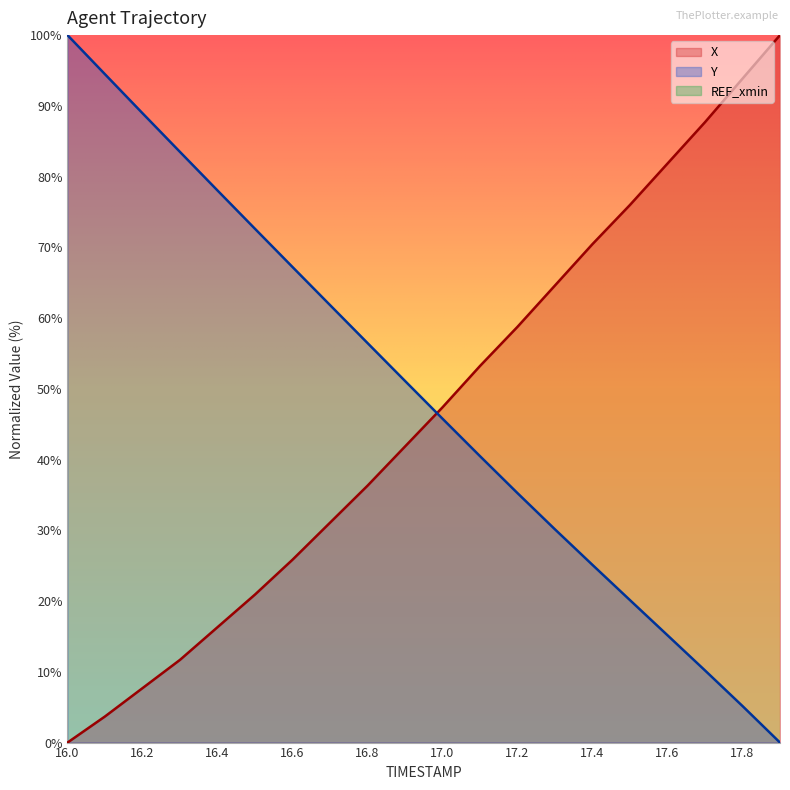

Which series ends up on top after the final intersection of Y and X?

X